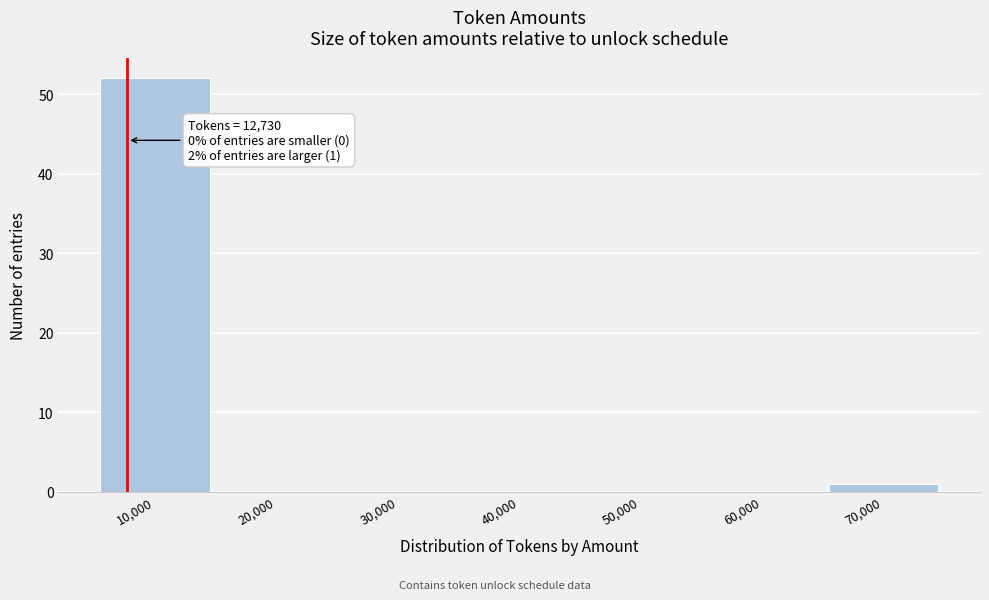

Reading left to right, transcribe all the data shown in this chart.

10,000=52	20,000=0	30,000=0	40,000=0	50,000=0	60,000=0	70,000=1